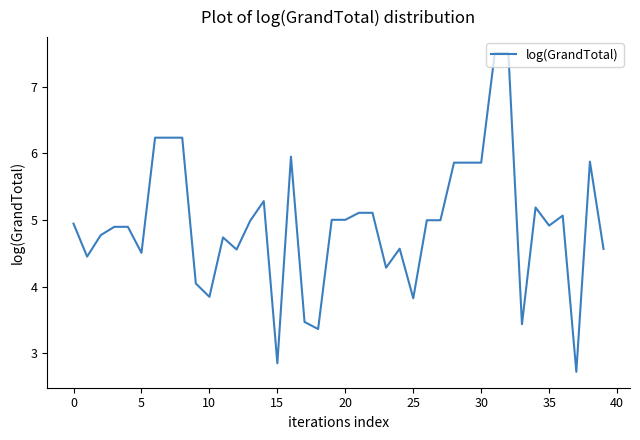

What is the greatest value displayed?

7.5